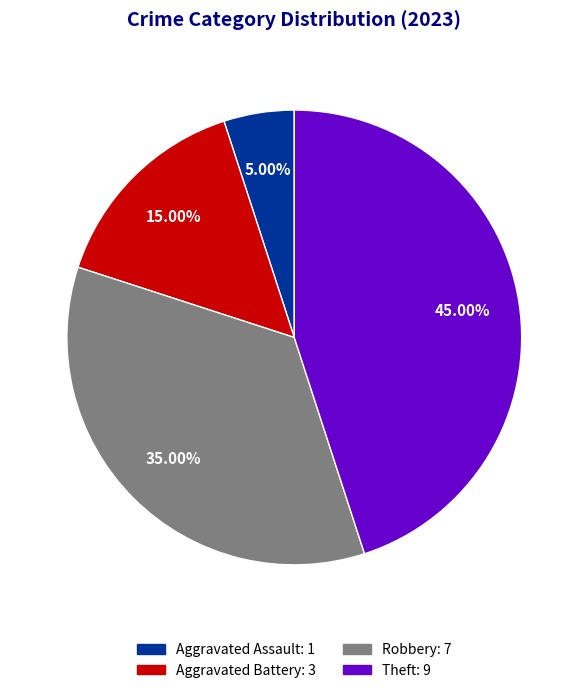

Is there a majority slice in this chart?

No